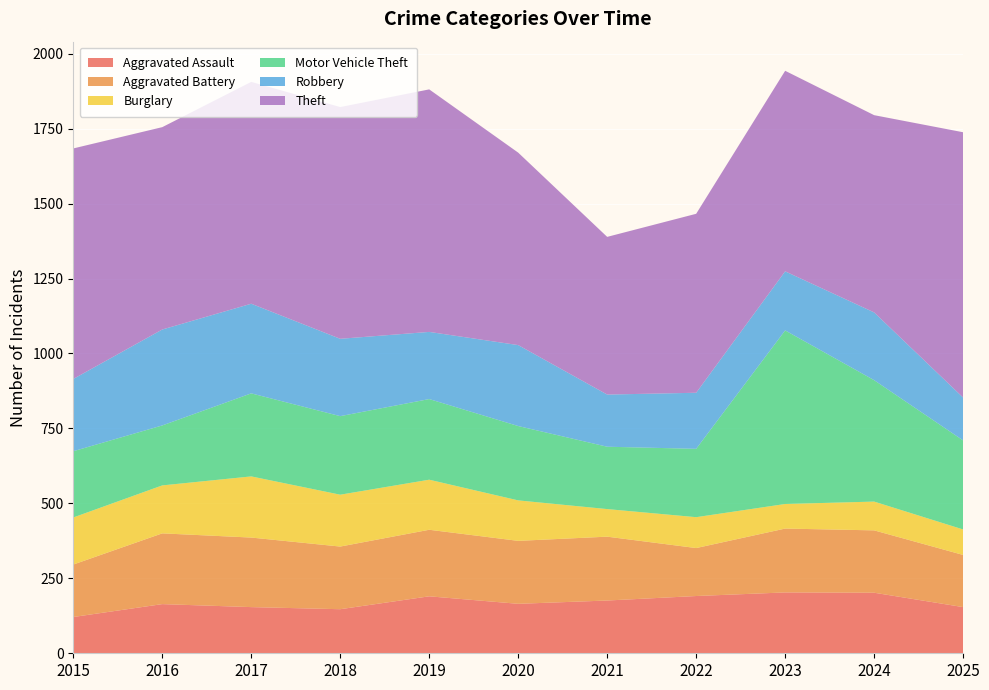

Reading left to right, transcribe all the data shown in this chart.

Aggravated Assault: 121	164	154	147	190	165	176	191	203	202	154
Aggravated Battery: 175	236	232	209	222	210	213	160	213	208	174
Burglary: 157	160	204	173	167	135	92	103	82	96	85
Motor Vehicle Theft: 221	200	277	262	269	248	208	228	579	405	297
Robbery: 241	320	299	258	224	270	174	187	197	226	143
Theft: 769	675	740	773	809	642	526	597	669	658	885